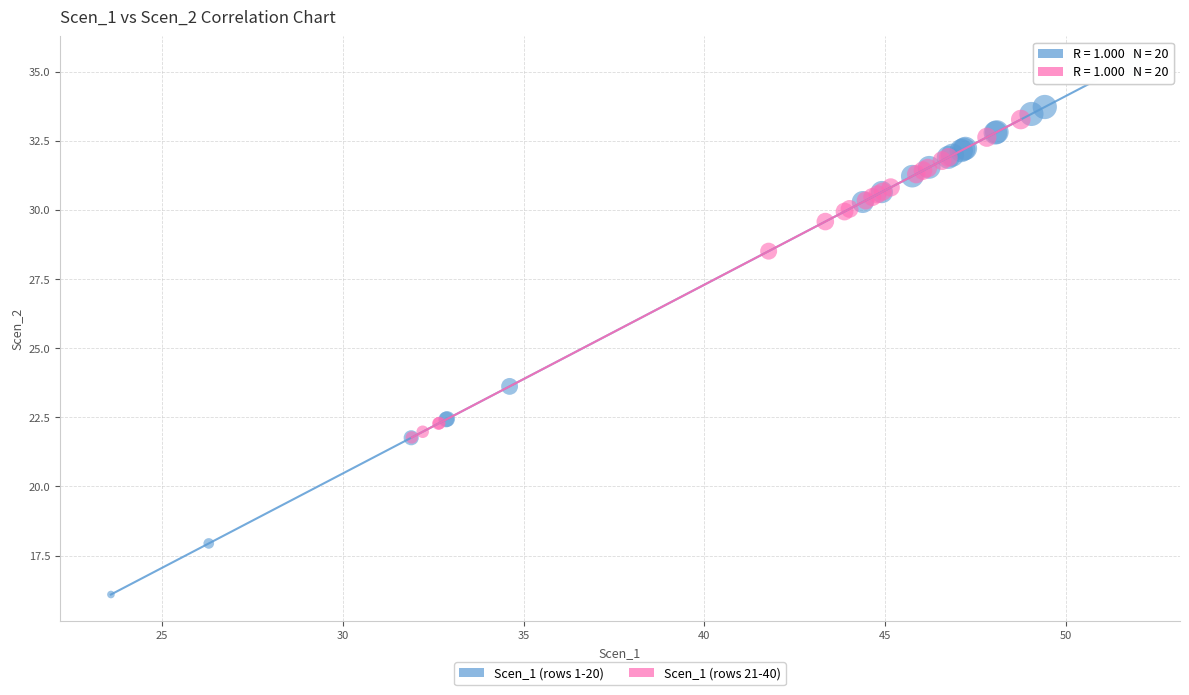

Which series has the largest Y range (max minus min)?

Scen_1 (rows 1-20)